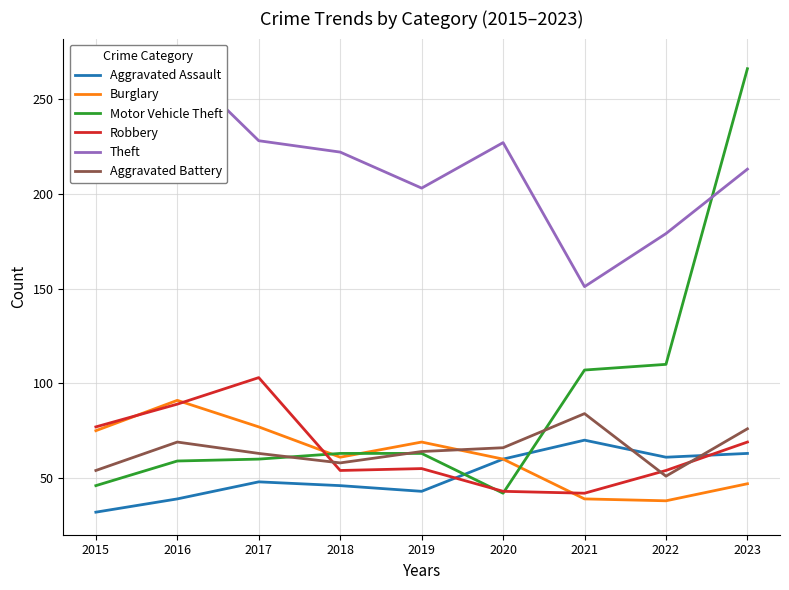

True or false: Motor Vehicle Theft has a value of 63 at 2018.

True